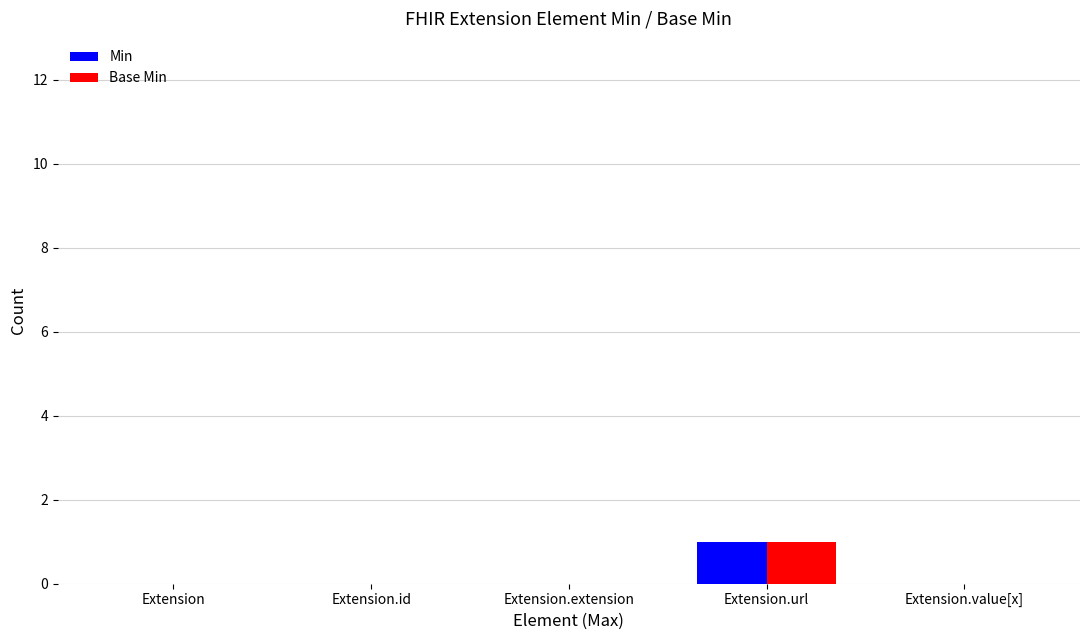

What are all the series names shown in the legend?

Min, Base Min